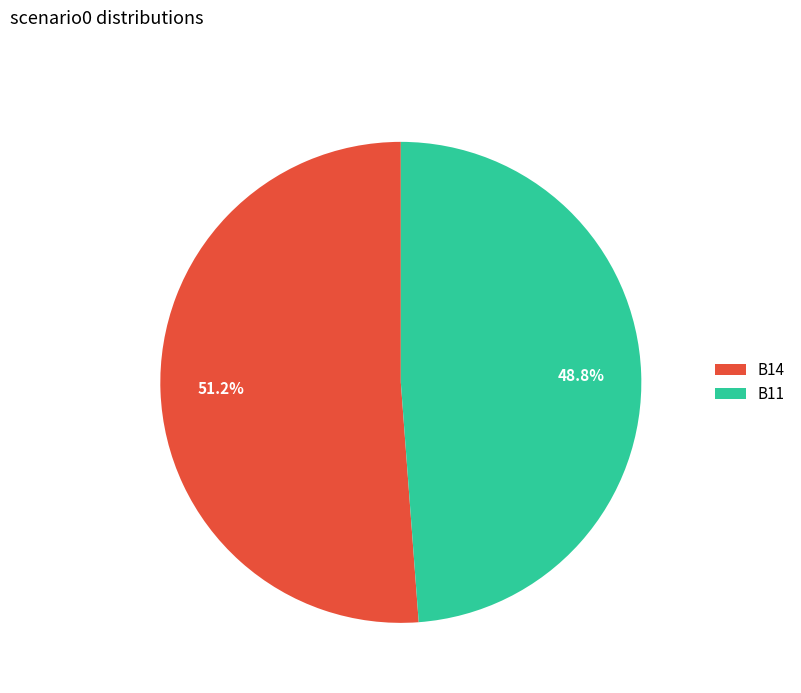

Does B11 account for over 50% of the chart?

No